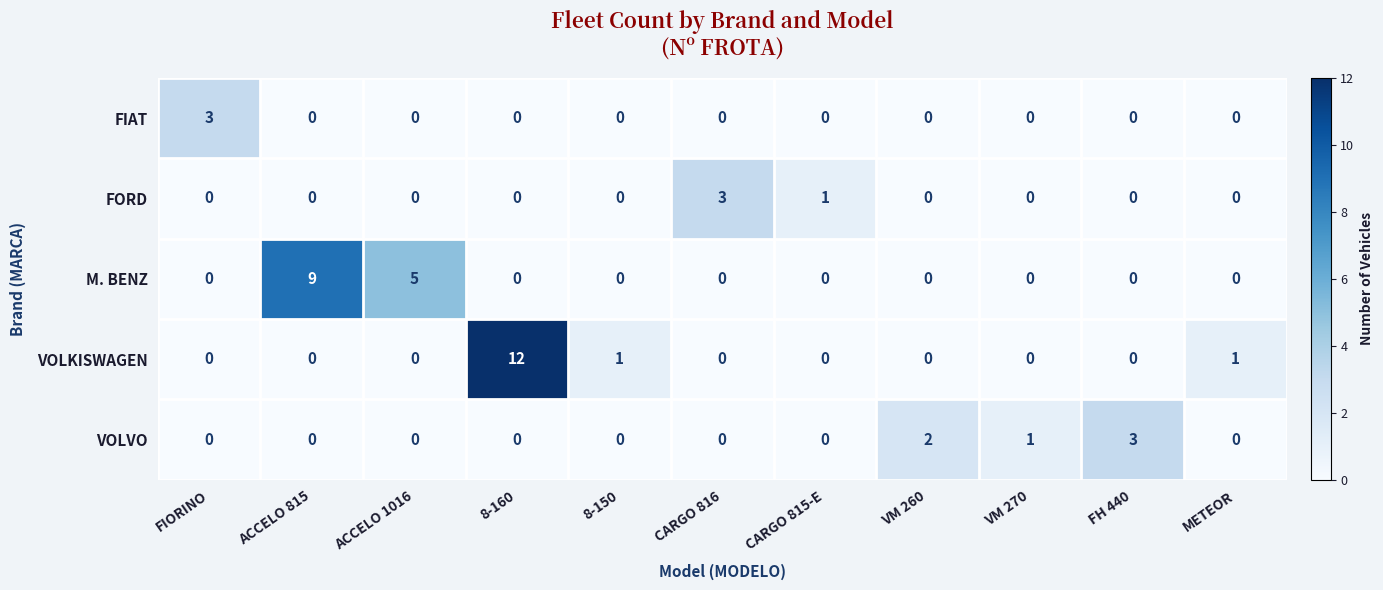

Which series has the largest range (max minus min)?

VOLKISWAGEN